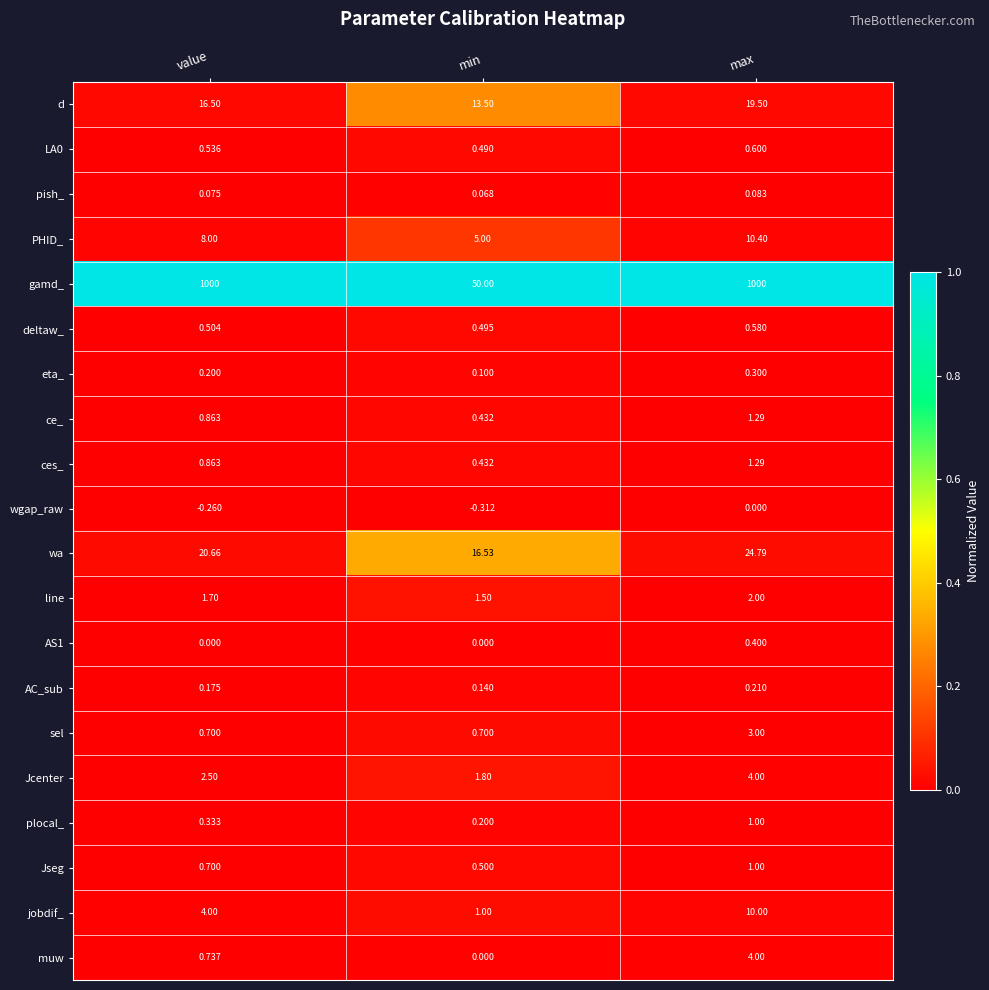

Between min and max, which series saw the biggest shift?

gamd_